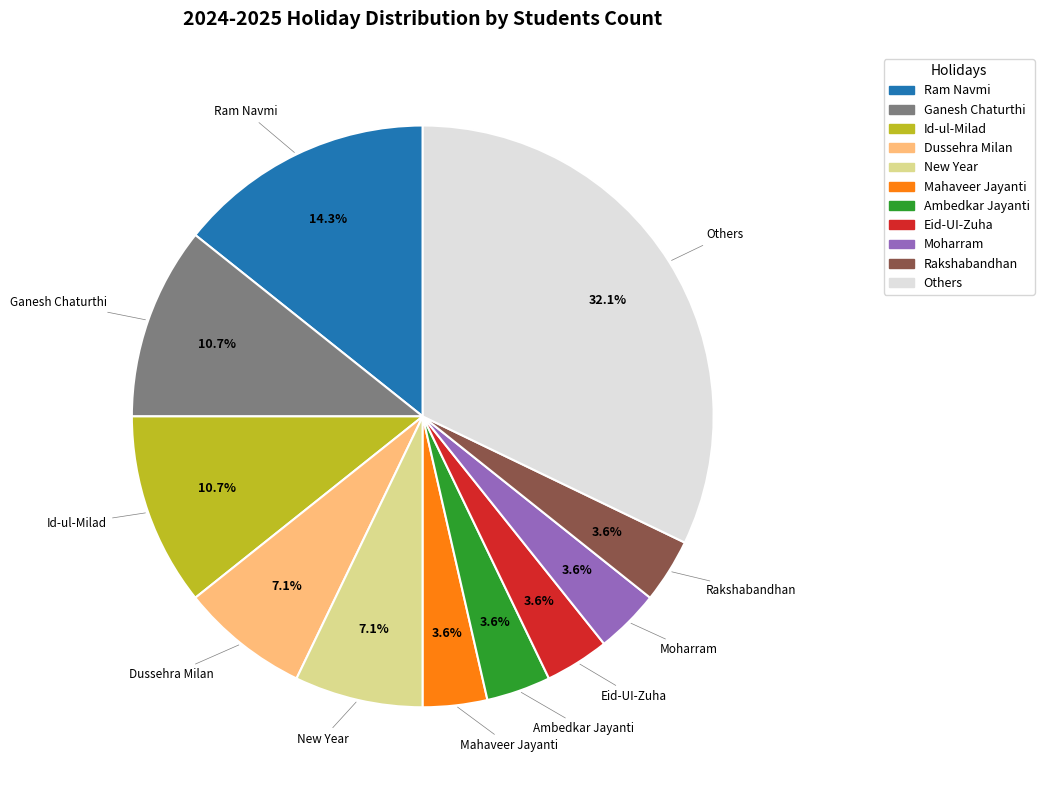

Is there any slice that represents more than half of the pie?

No